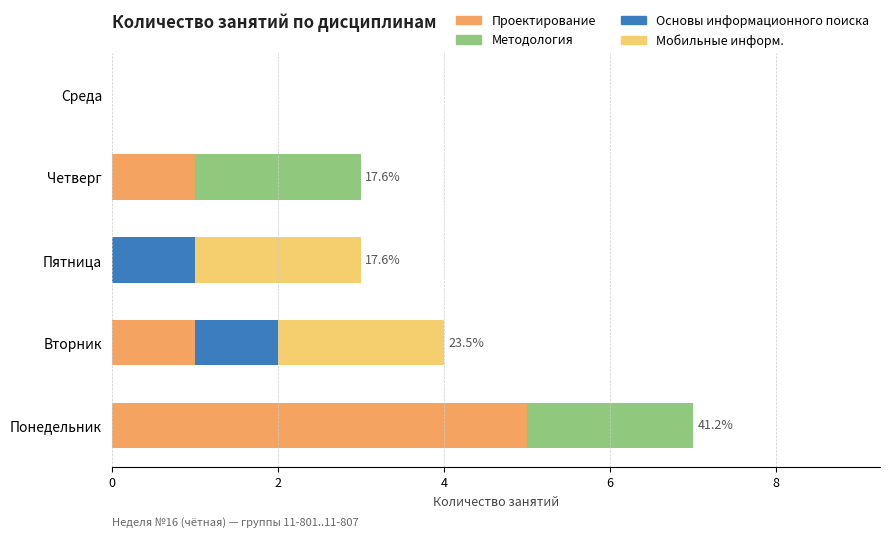

At which label does Проектирование reach its peak?

Понедельник